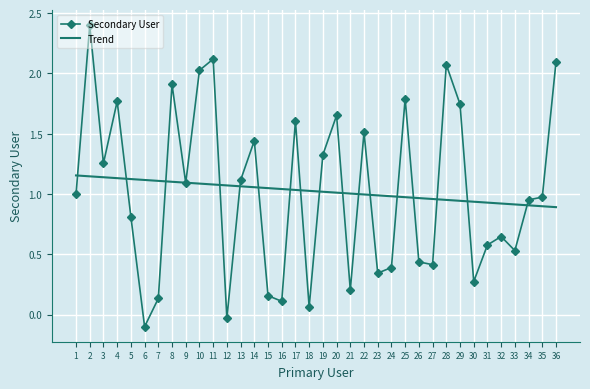

What is the sum of all values?

36.8